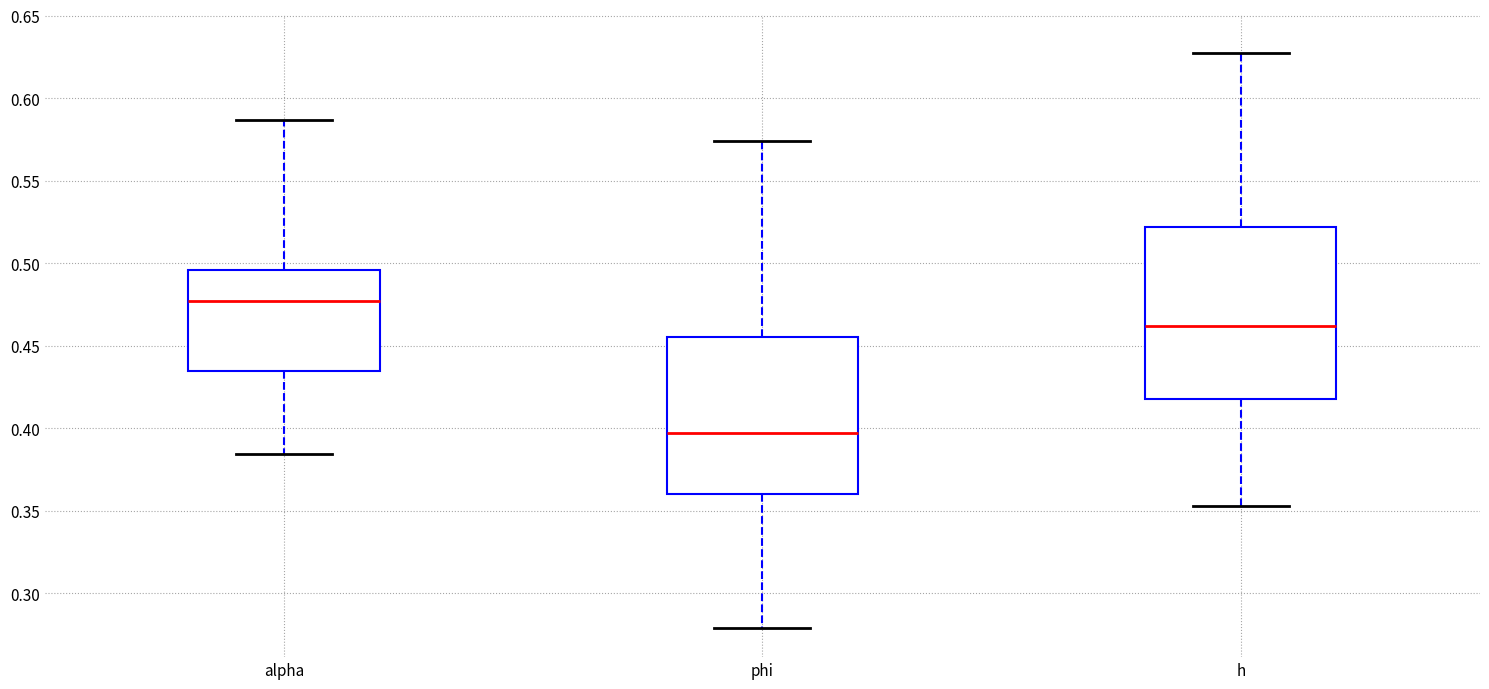

Which box is the tallest, from its lower edge to its upper edge?

h